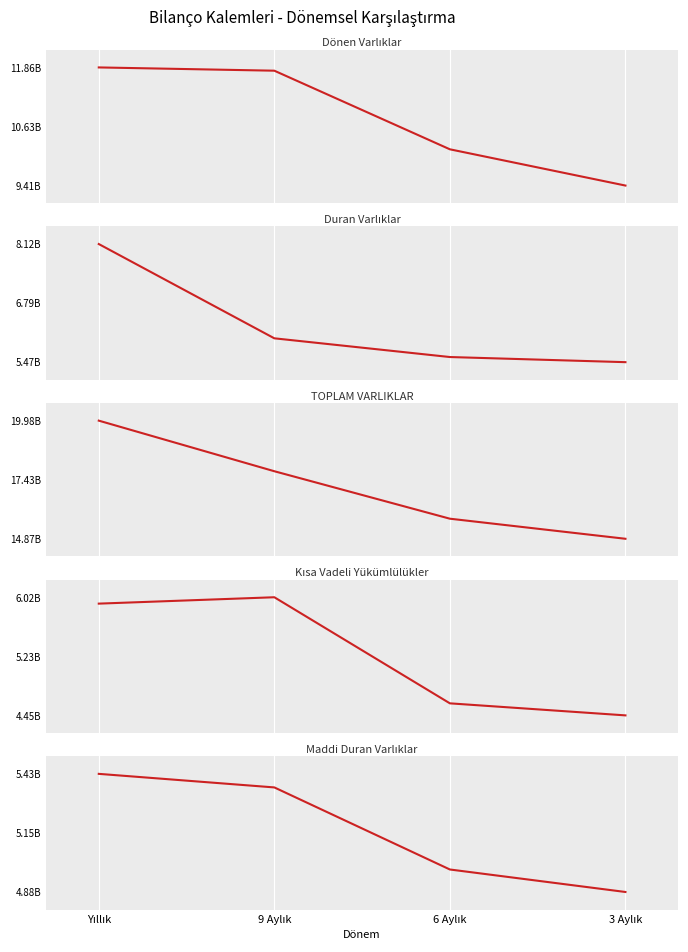

Which category has the highest value in the Maddi Duran Varlıklar series?

Yıllık